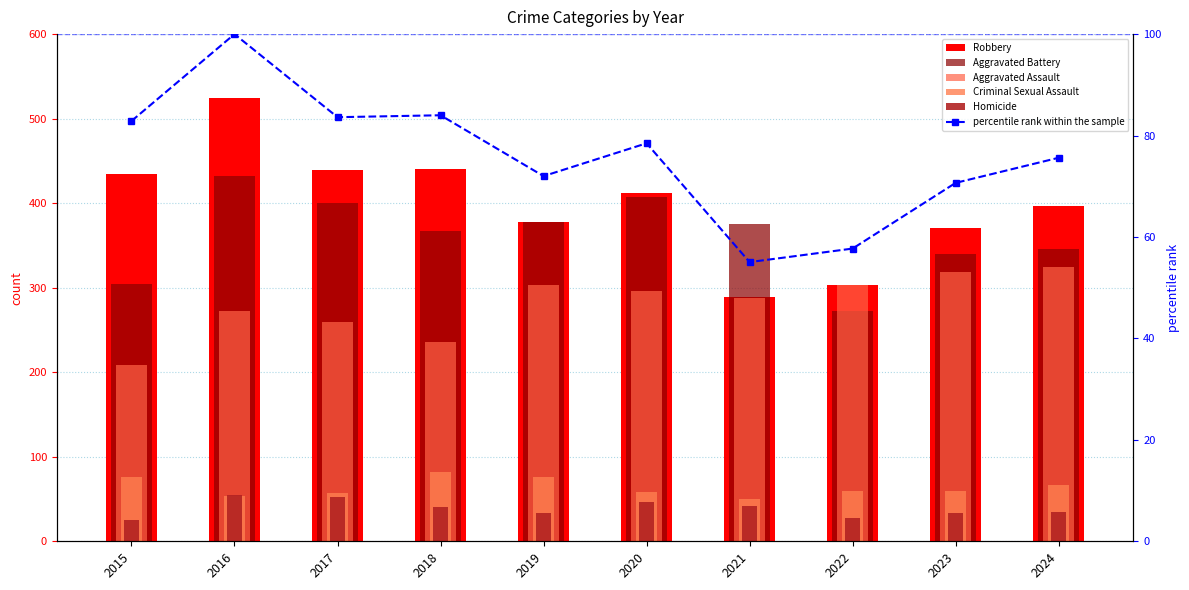

At which category is the sum across all series the highest?

2016